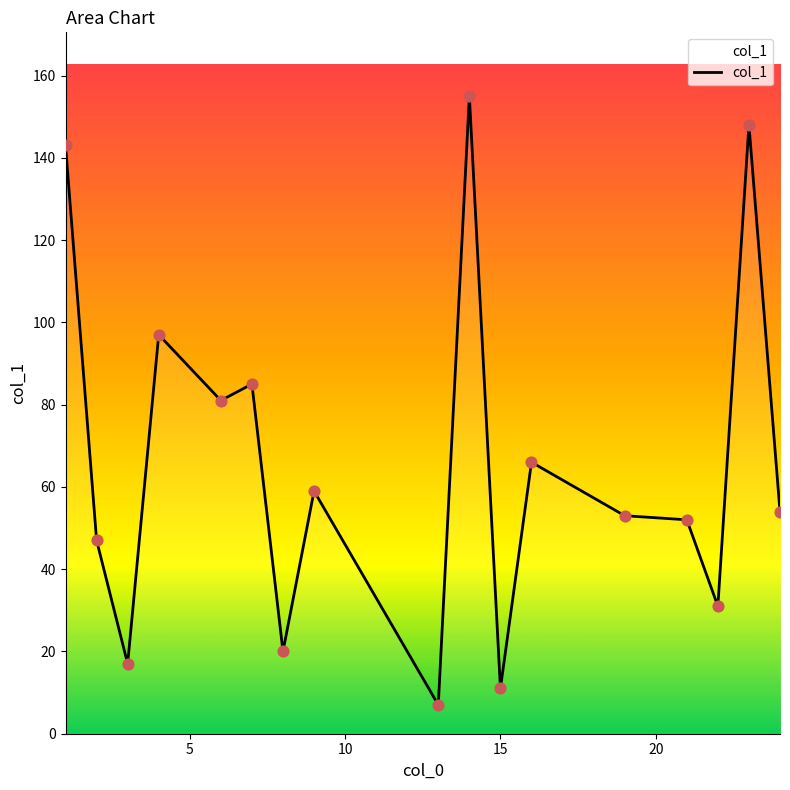

What is the difference between the maximum and minimum values?

148